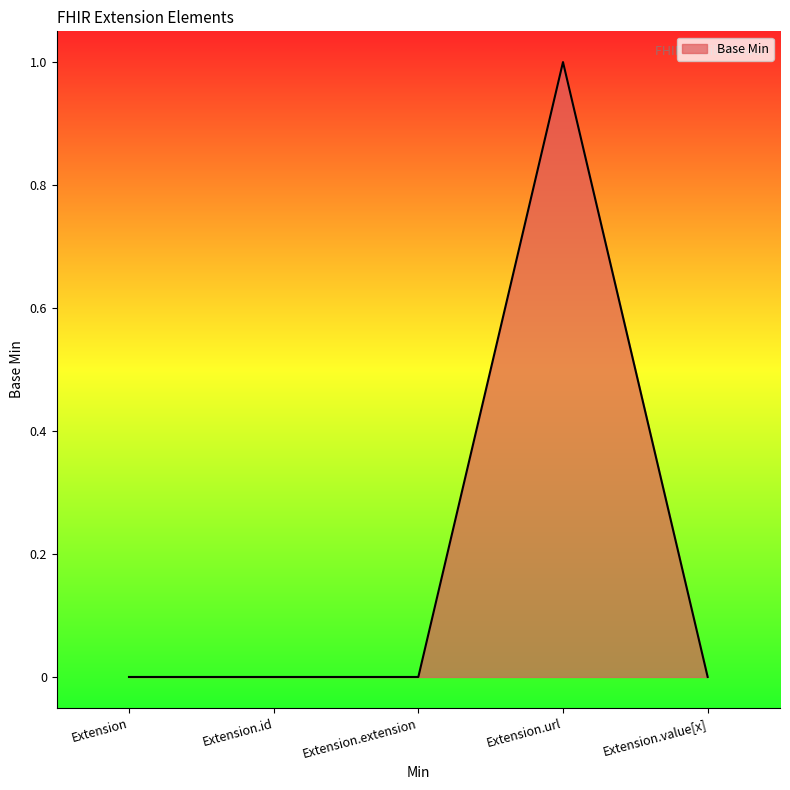

Does the chart display data point markers on the line(s)?

No